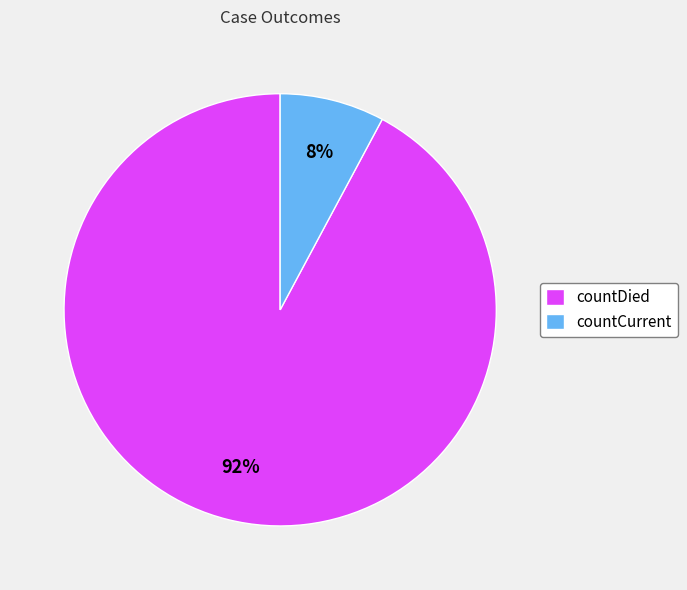

Count the number of slices in the pie.

2